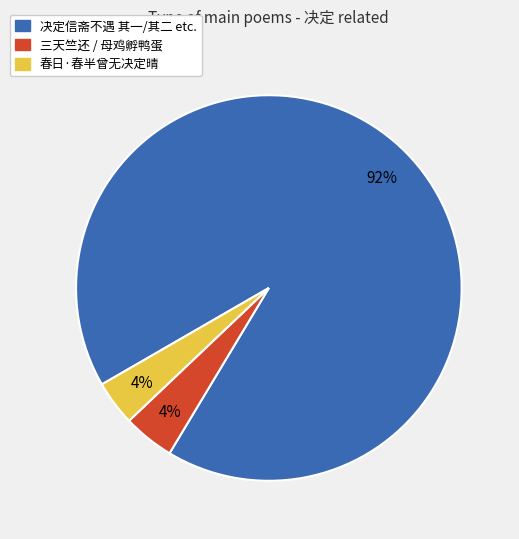

To the nearest percent, what is the difference between the largest and smallest slice percentages?

88%